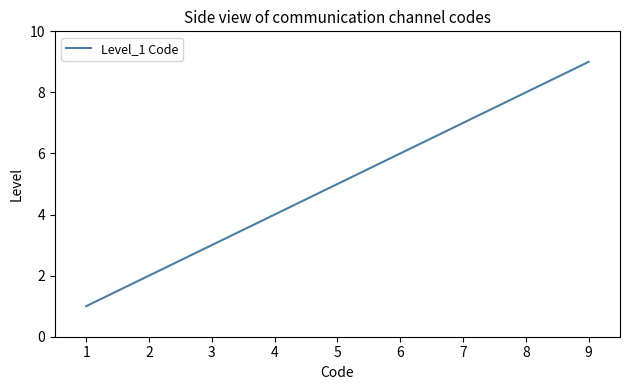

The chart shows a value of 1 at 2. True or false?

False